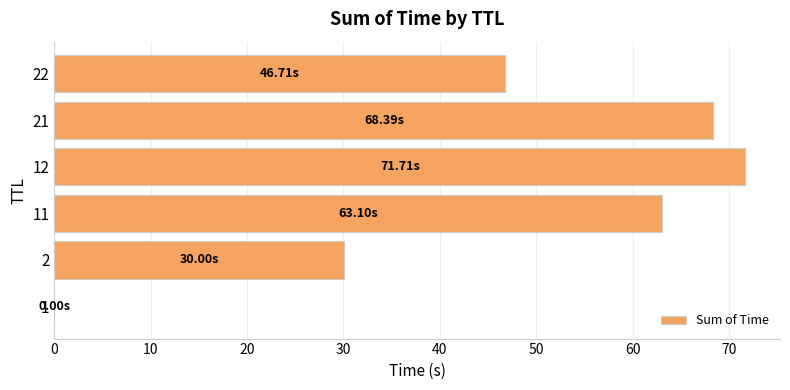

How many distinct data groups are displayed?

1